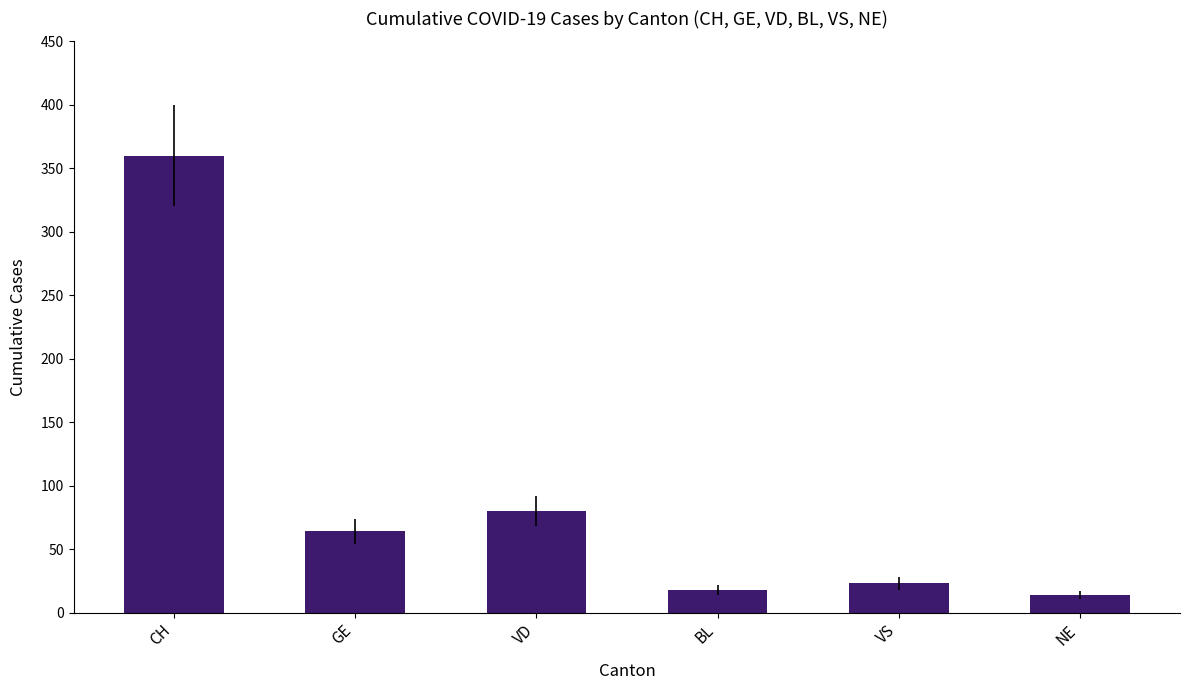

Which has a higher value, CH or BL?

CH